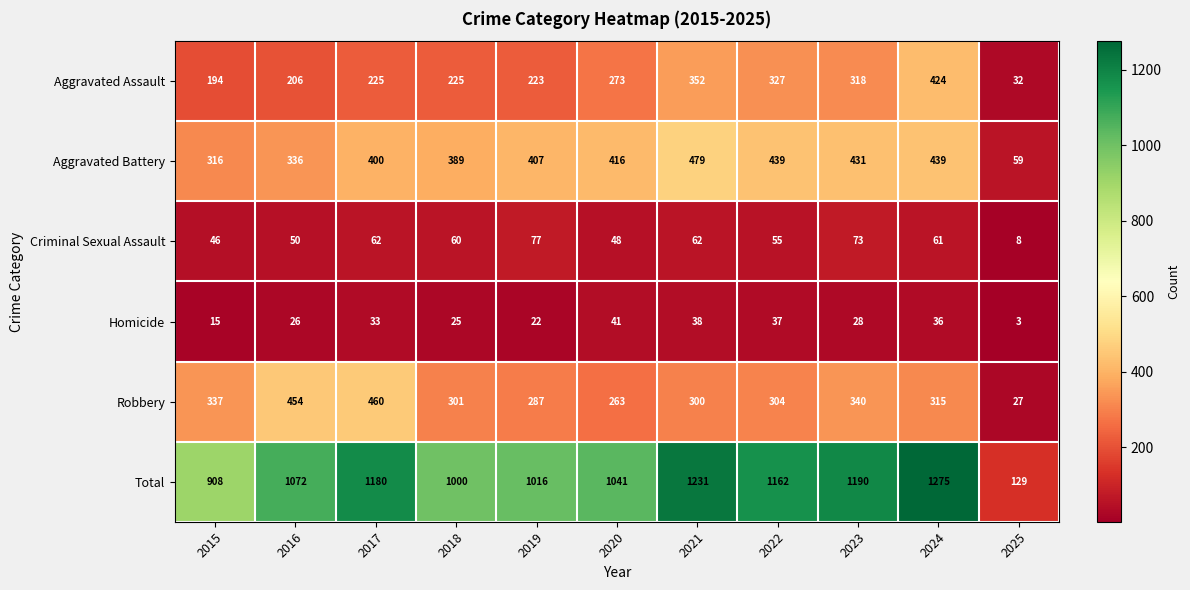

How many distinct data groups are displayed?

6